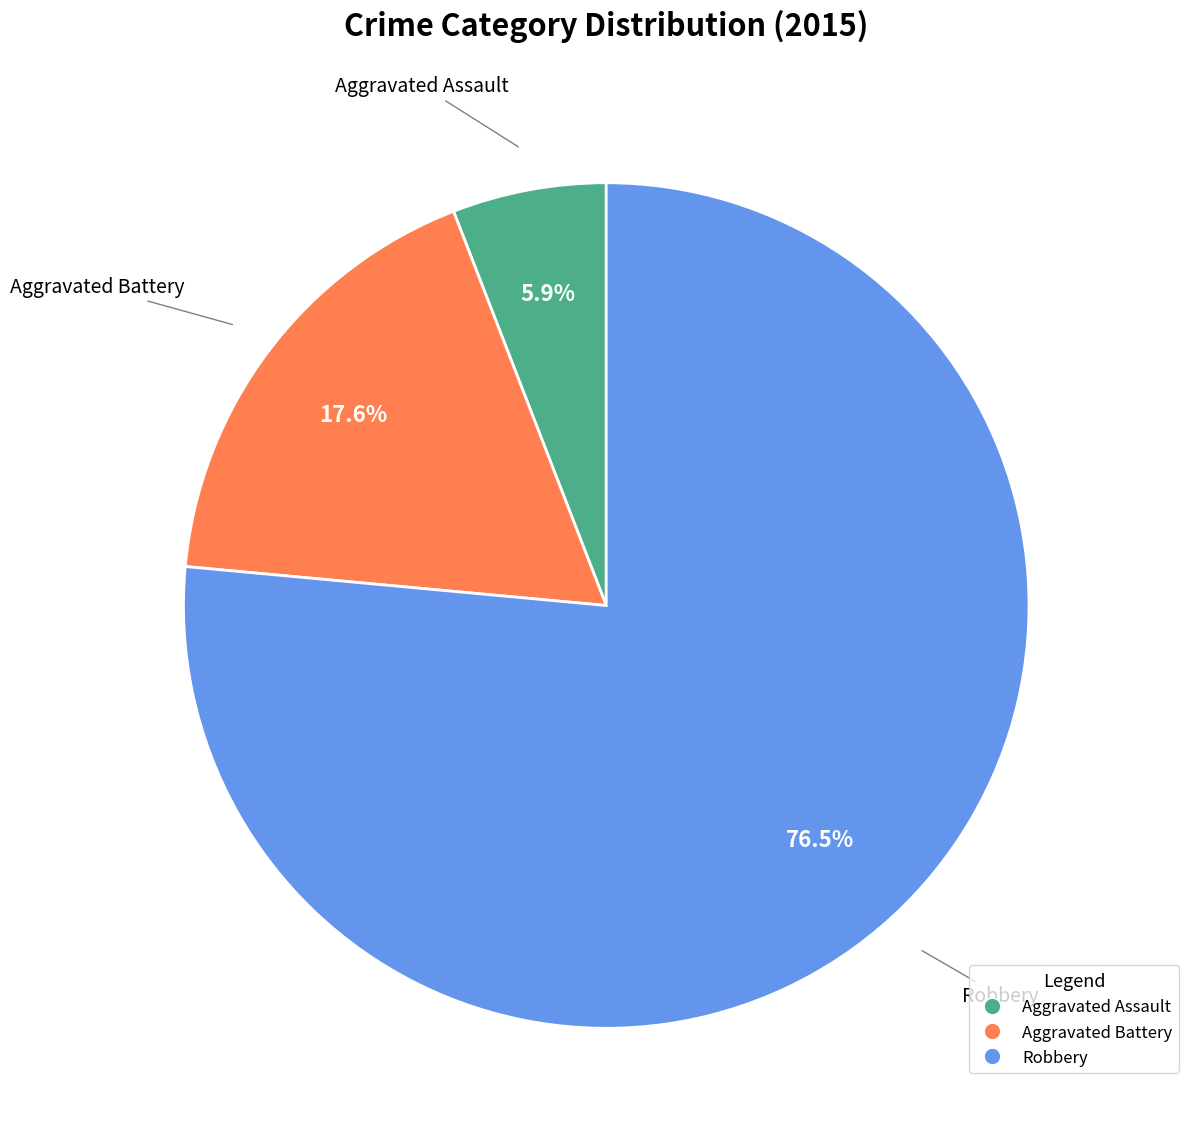

How many segments does this pie chart have?

3